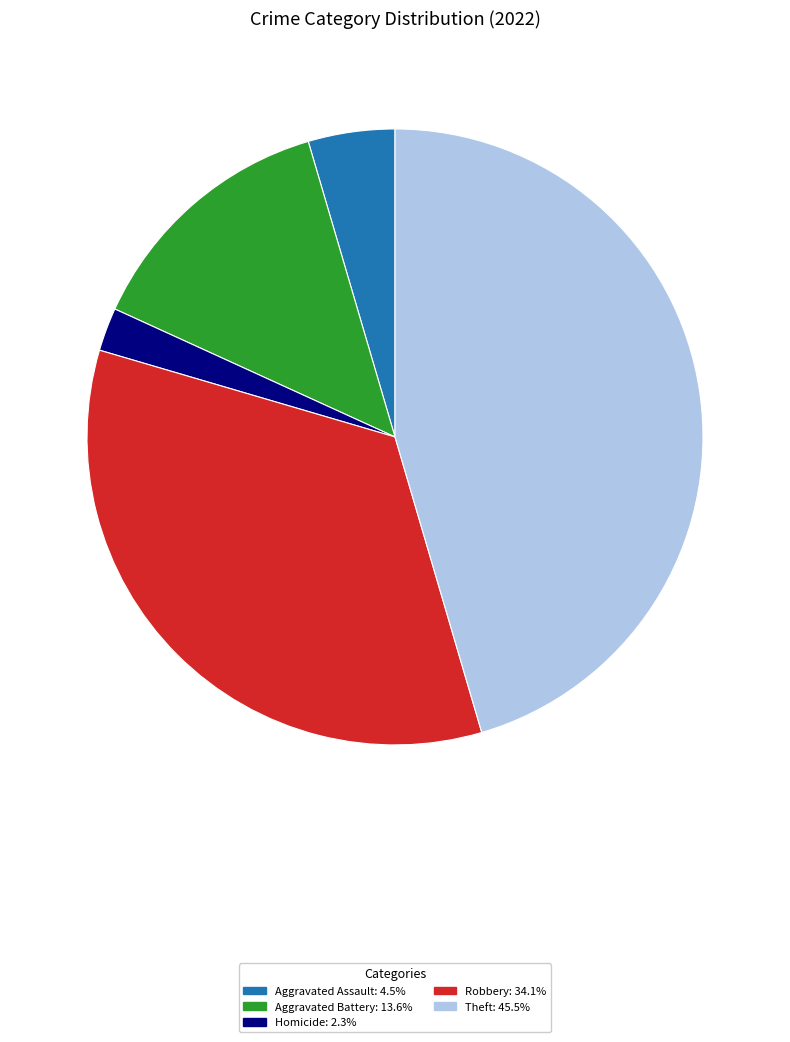

Count the number of slices in the pie.

5